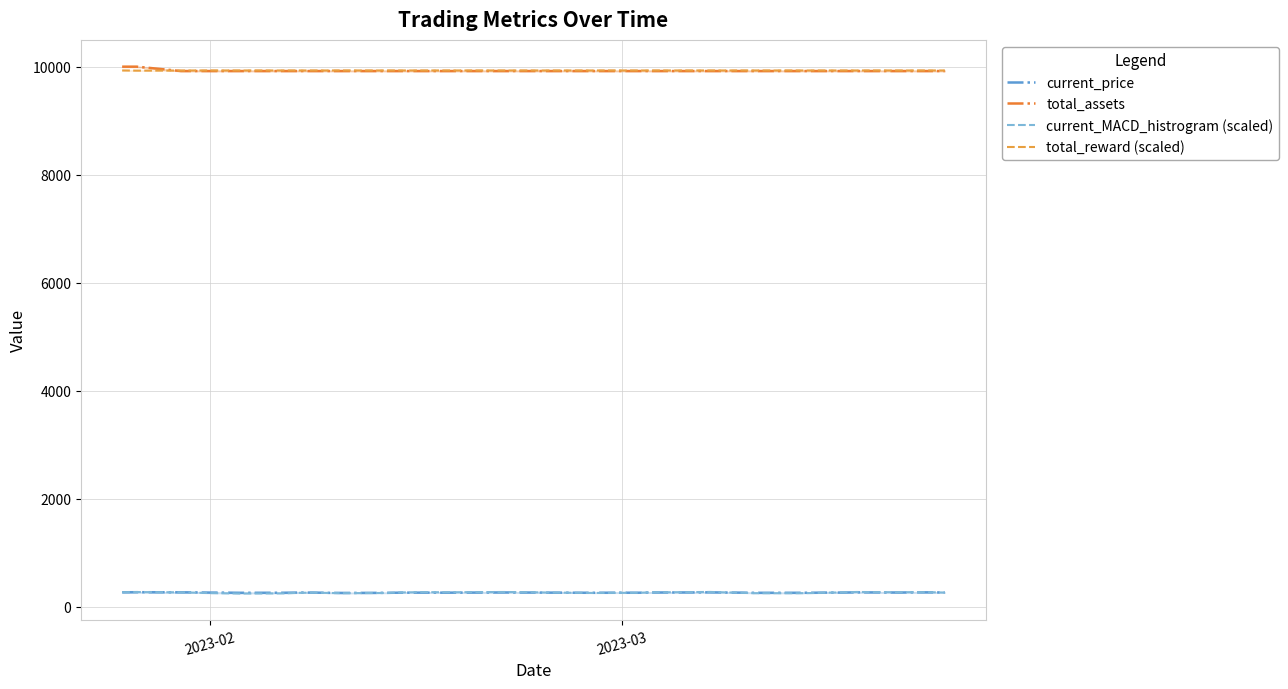

Which series has the widest spread of values?

total_assets